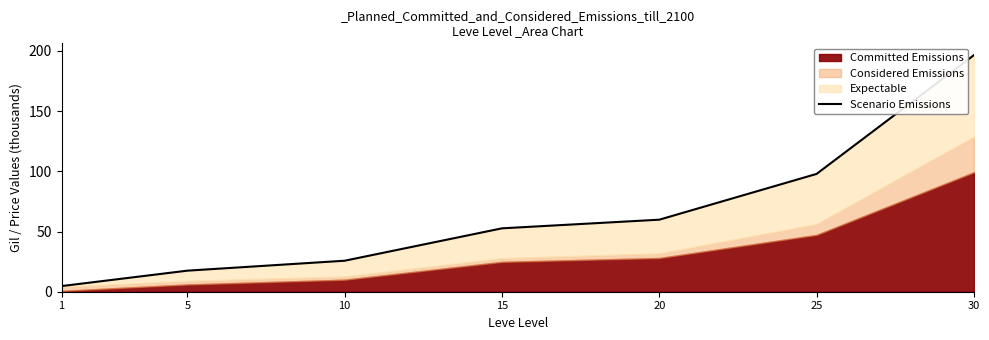

Rank the categories by value from lowest to highest.

1, 5, 10, 15, 20, 25, 30